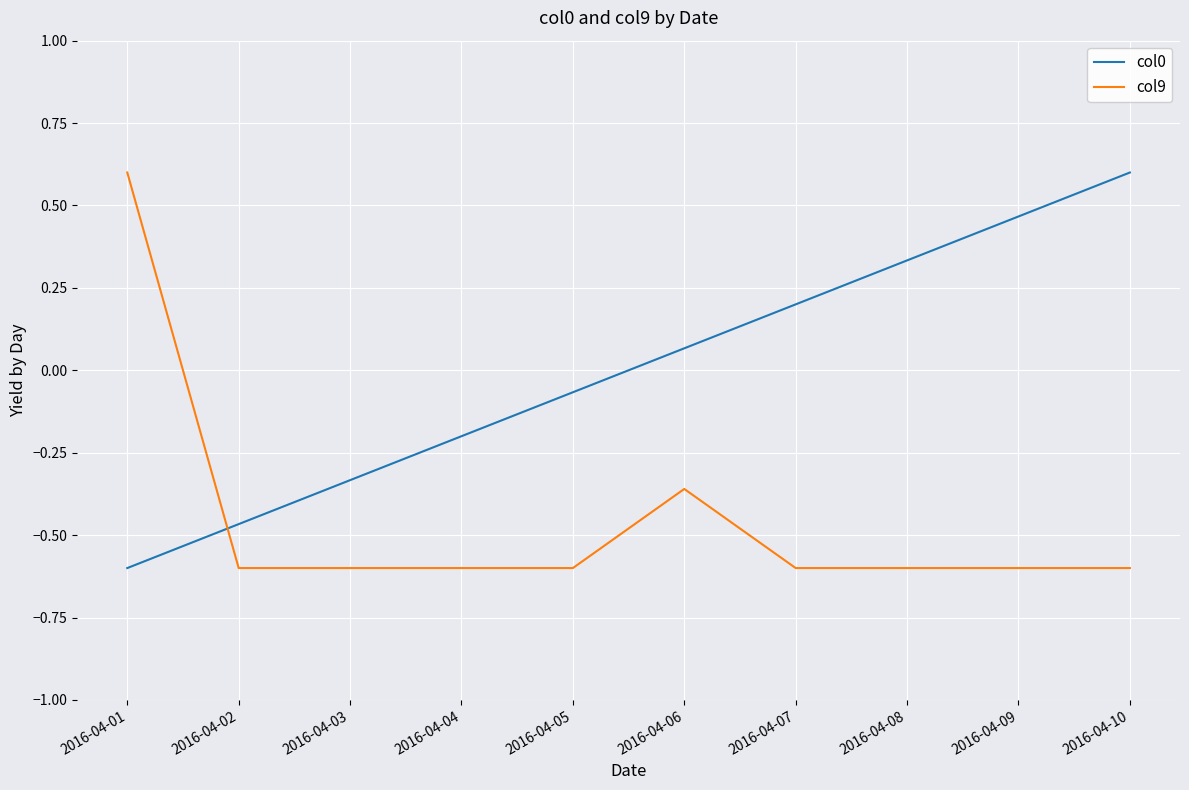

Is it true that col0 equals 0.1 at 2016-04-07?

False